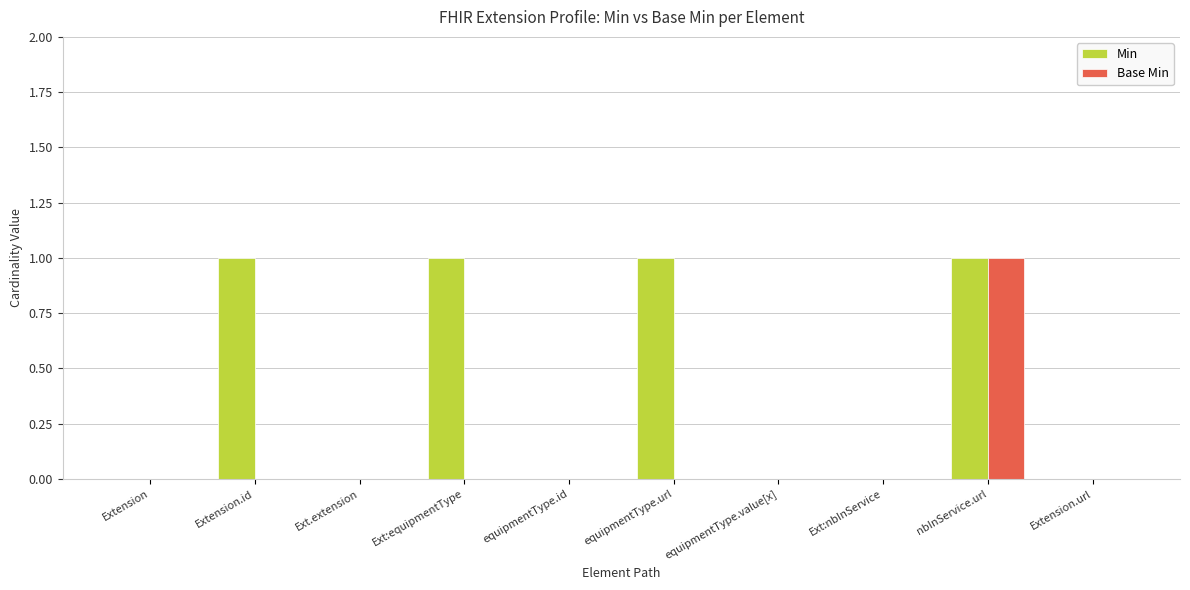

How many categories are shown in the chart?

10